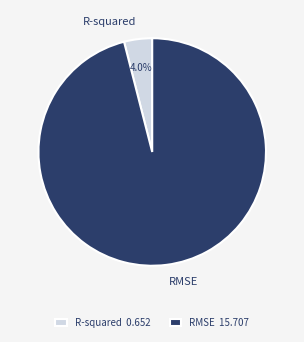

To the nearest percent, what is the difference between the RMSE and R-squared slice percentages?

92%